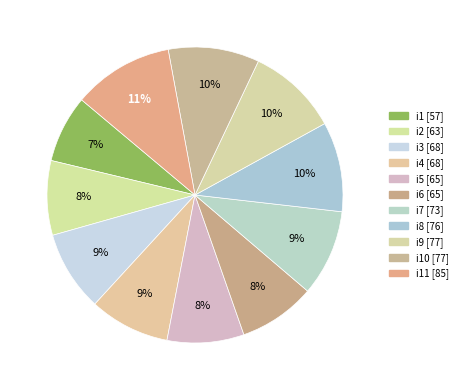

How many segments does this pie chart have?

11